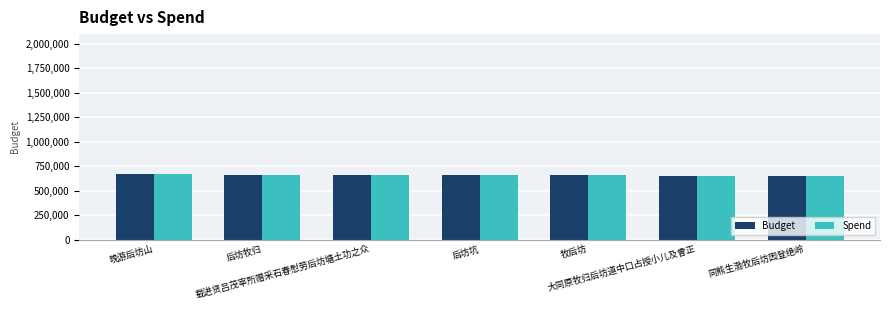

At which category is the sum across all series the highest?

晚游后坊山